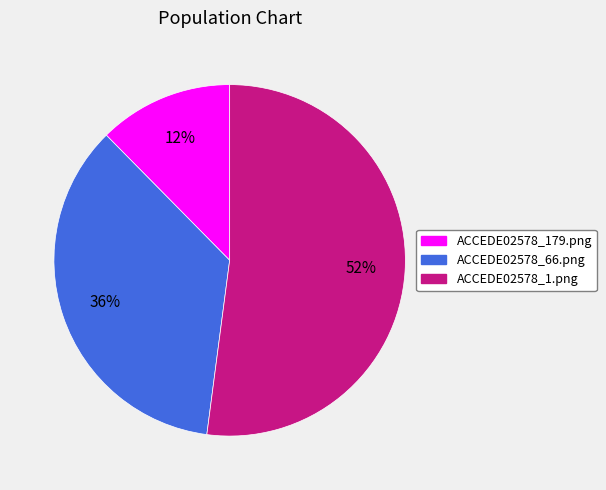

Do ACCEDE02578_66.png and ACCEDE02578_179.png together represent more than half of the pie?

No